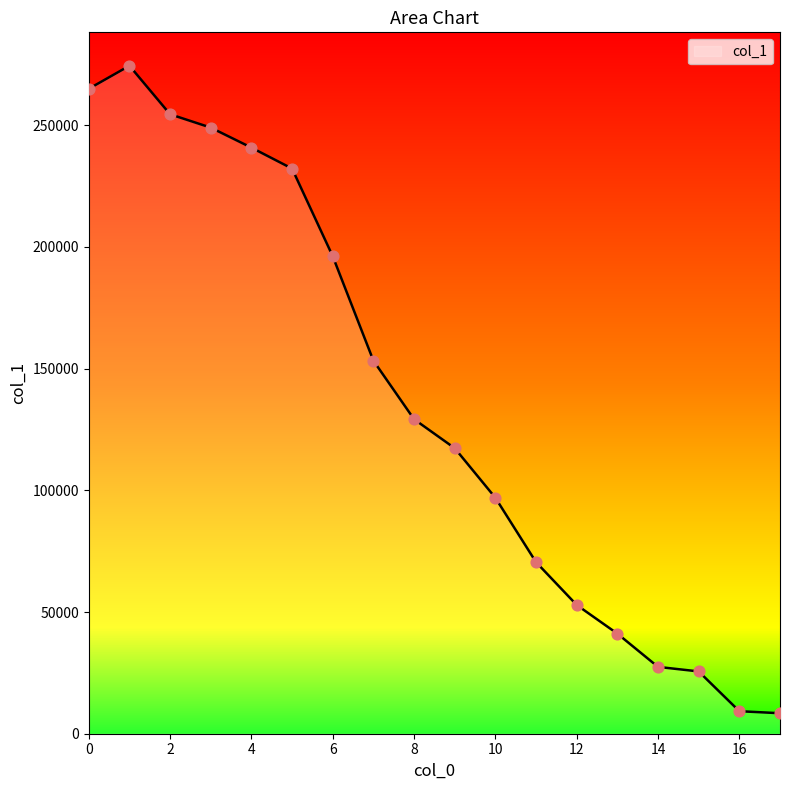

What is the maximum value shown in the chart?

274417